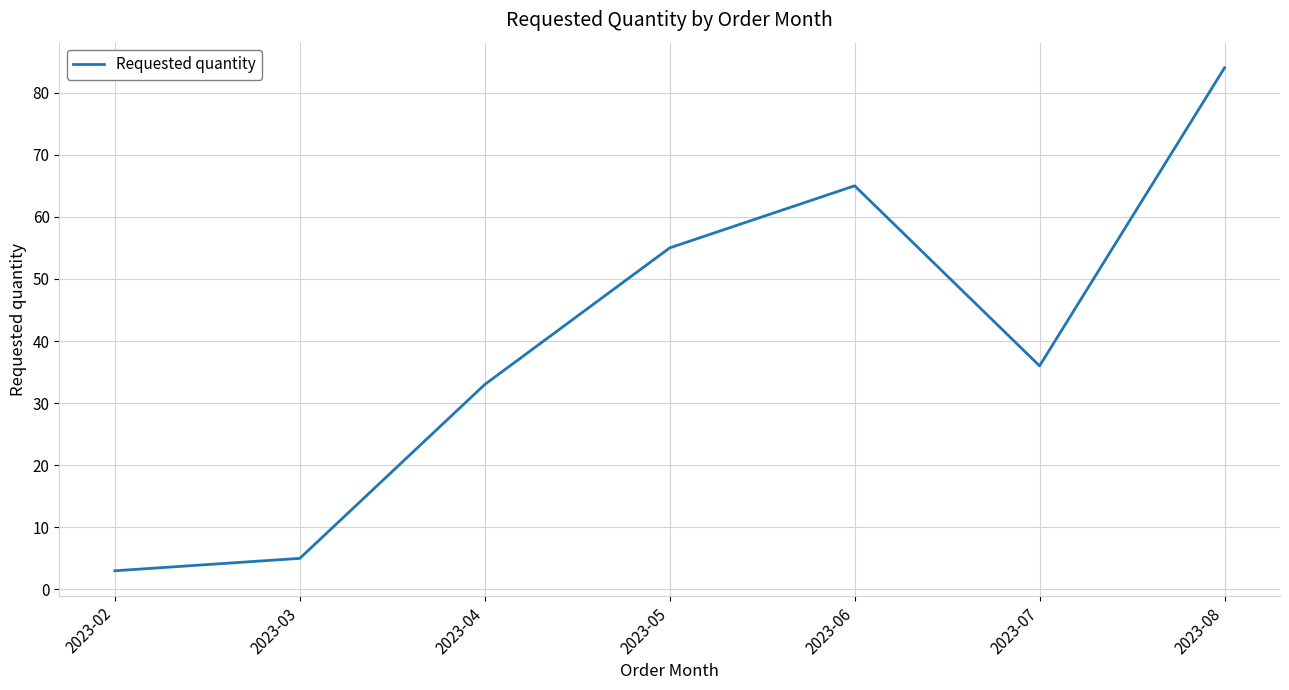

Reading left to right, list all the values displayed in this chart.

2023-02=3	2023-03=5	2023-04=33	2023-05=55	2023-06=65	2023-07=36	2023-08=84